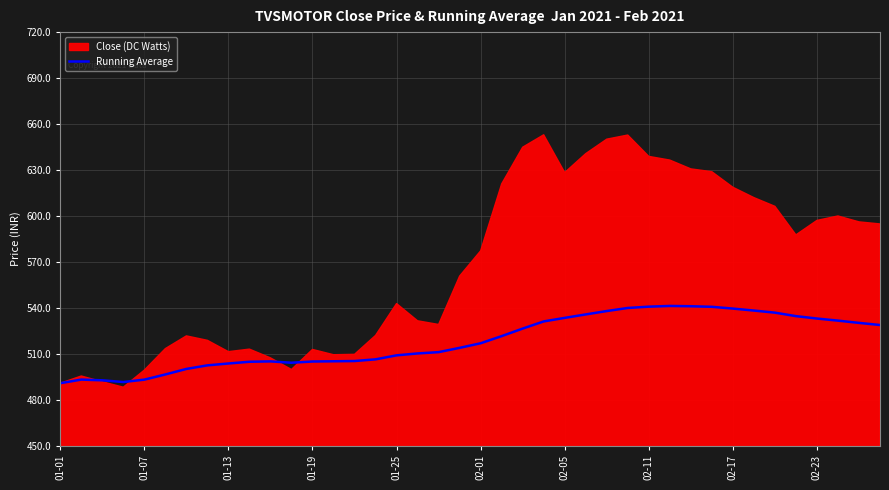

What is the minimum value for Running Average?

490.8